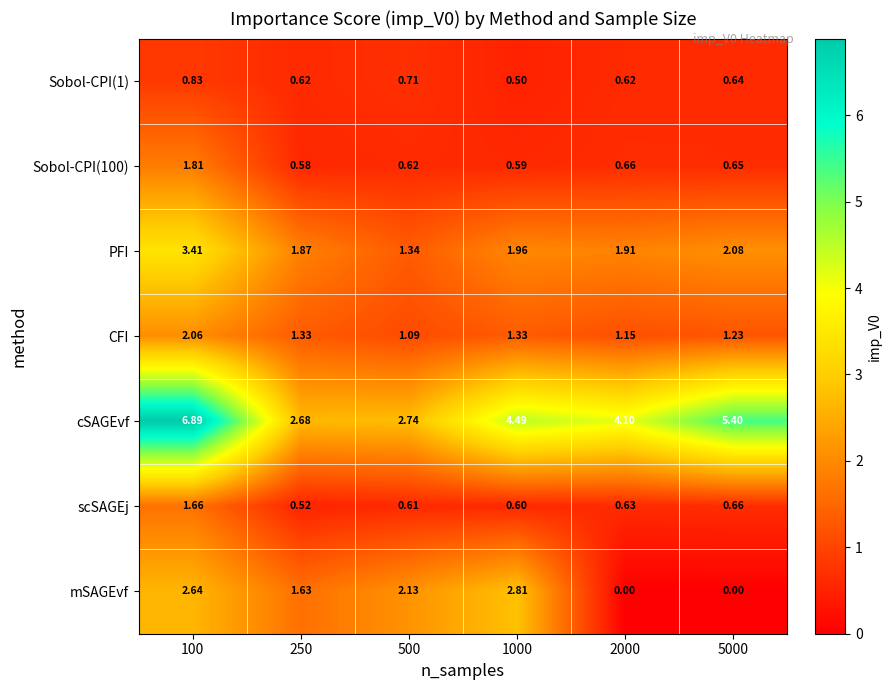

Which series has the largest range (max minus min)?

cSAGEvf